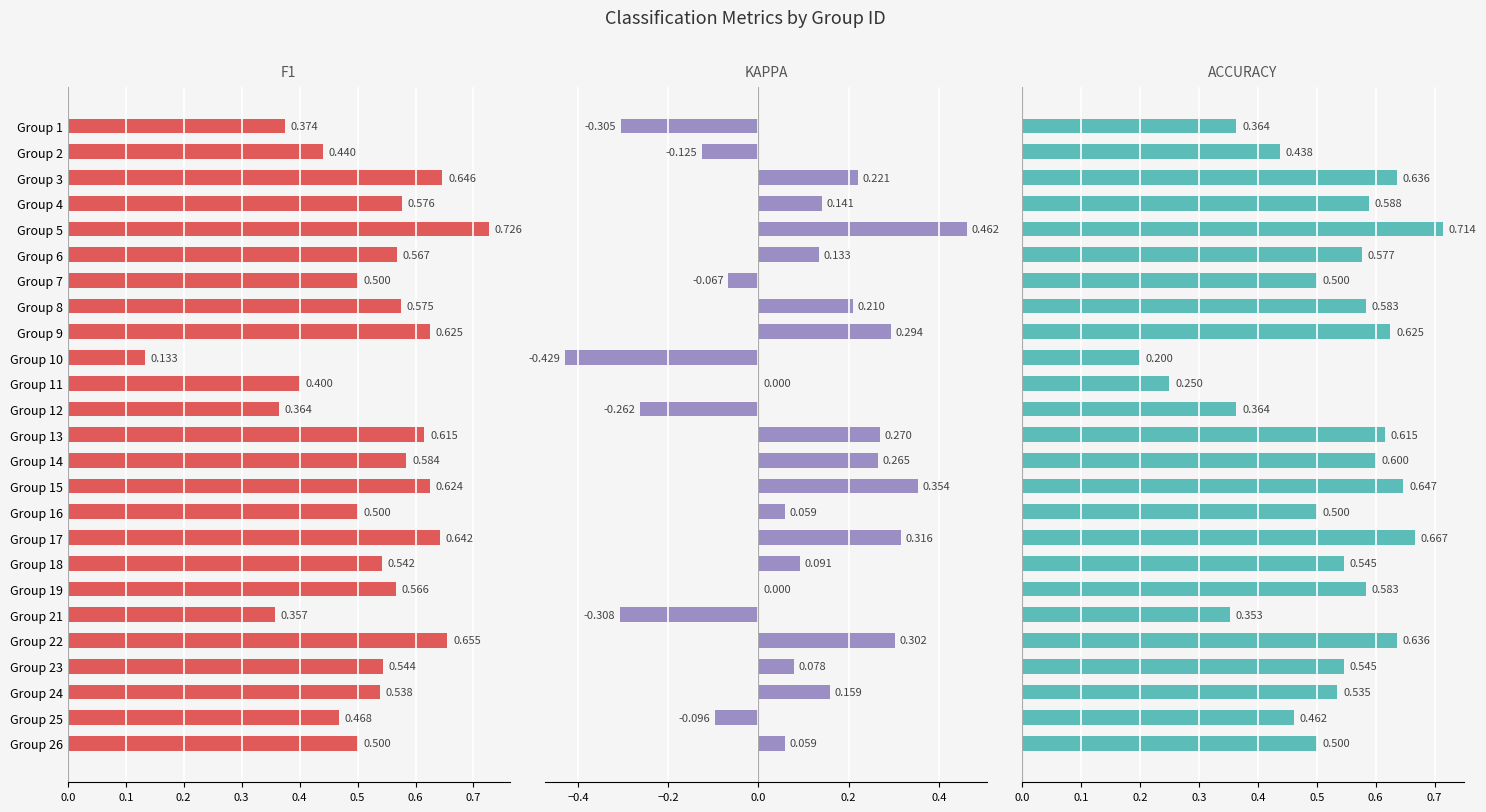

Rank the series at Group 5 from highest to lowest value.

f1, accuracy, kappa